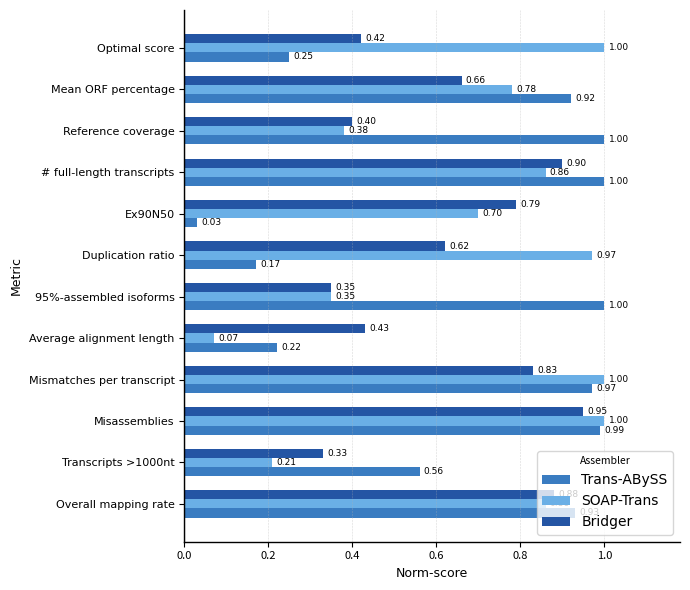

At which label does Bridger reach its peak?

Misassemblies